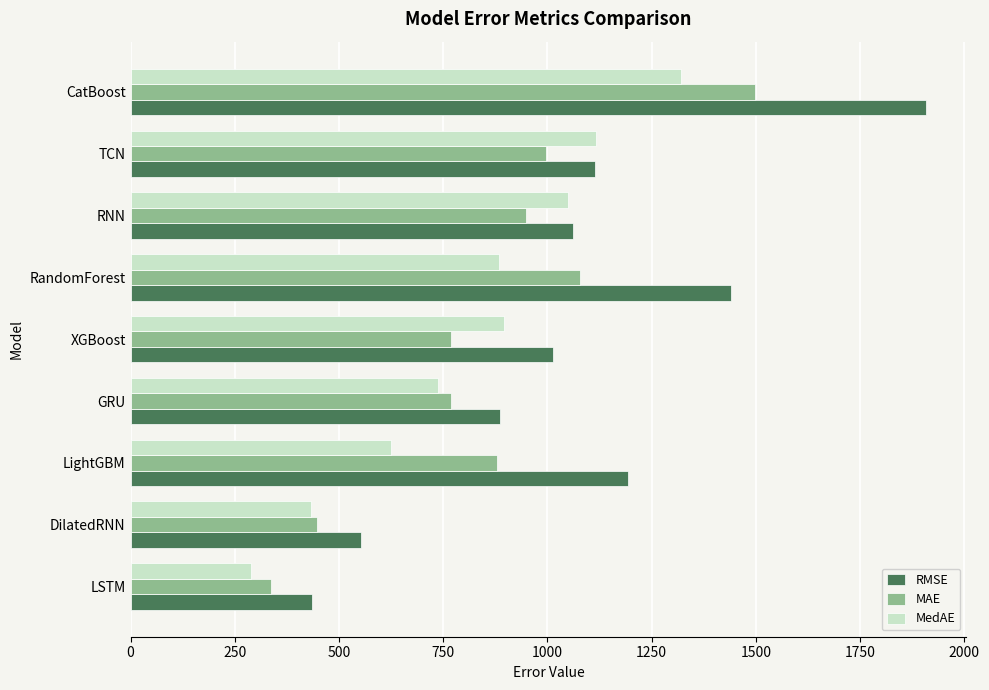

The value of MAE at CatBoost is 974.0. True or false?

False